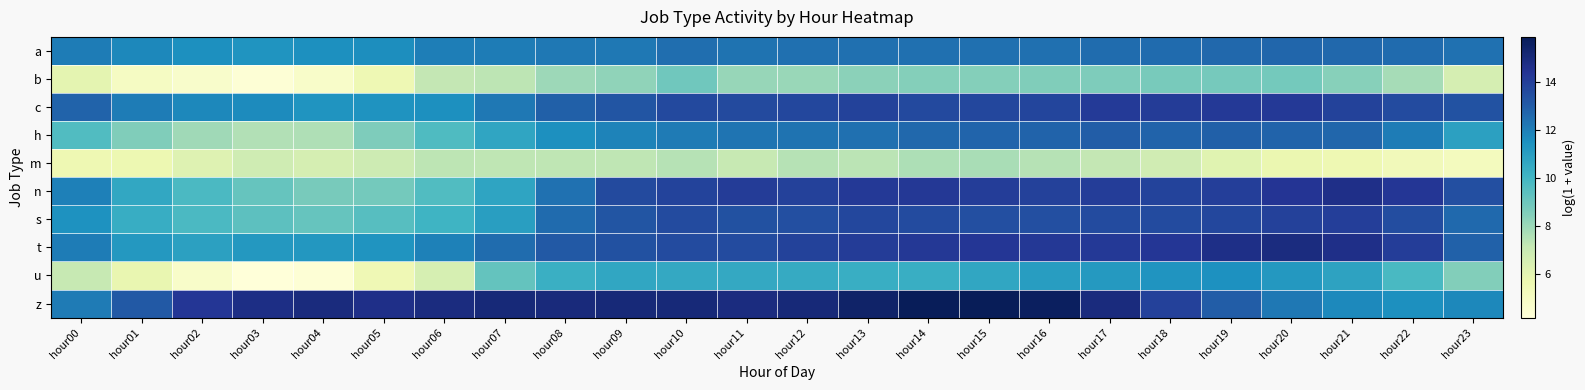

Which series has the largest total across all categories?

z